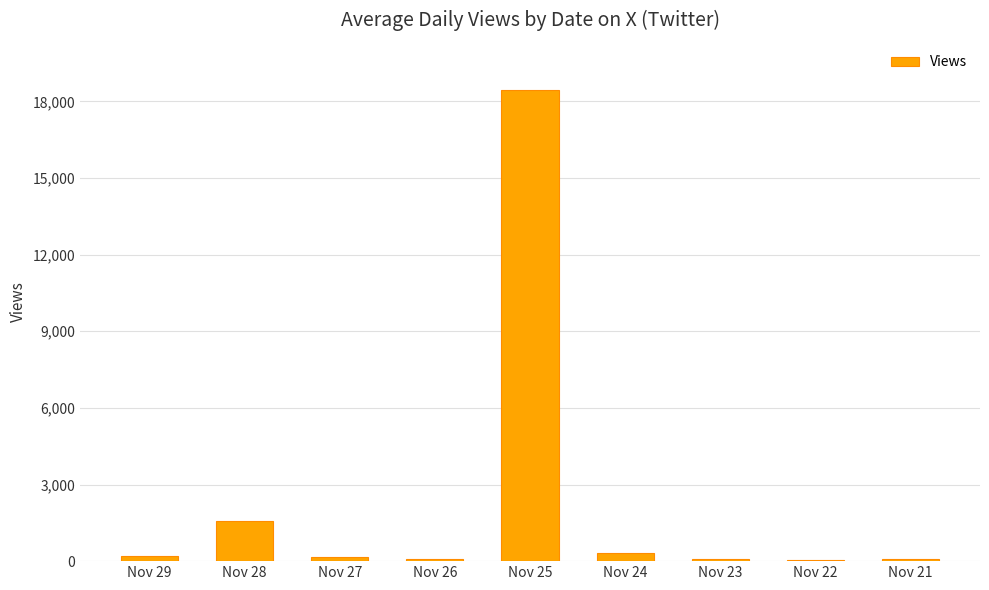

At which label is the value closest to 9246?

Nov 28